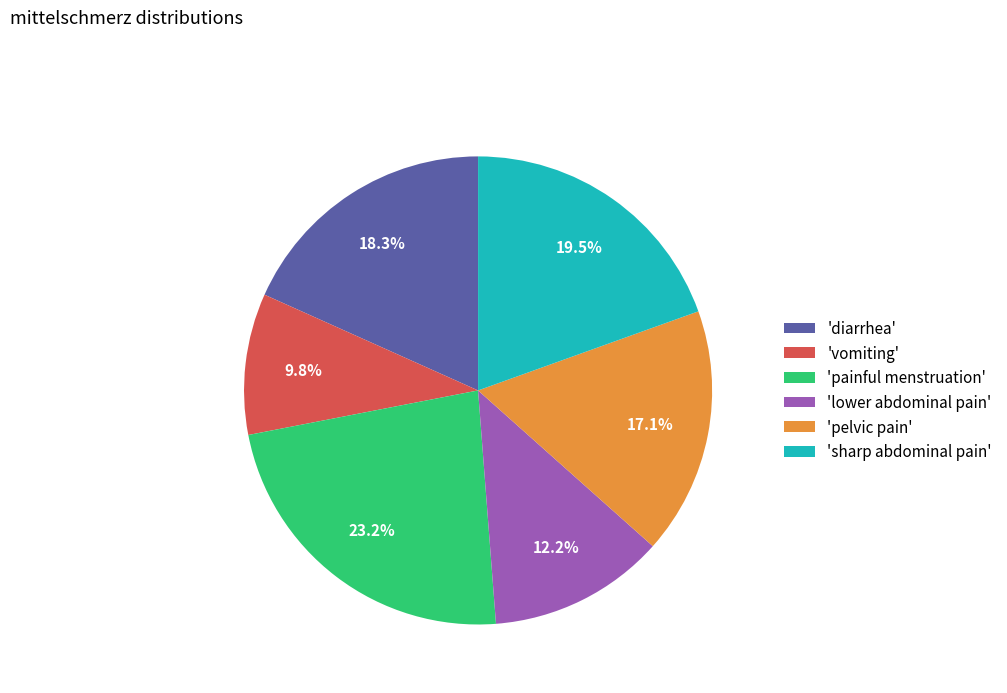

Combined, what portion of the pie is 'sharp abdominal pain' and 'pelvic pain'?

36.6%